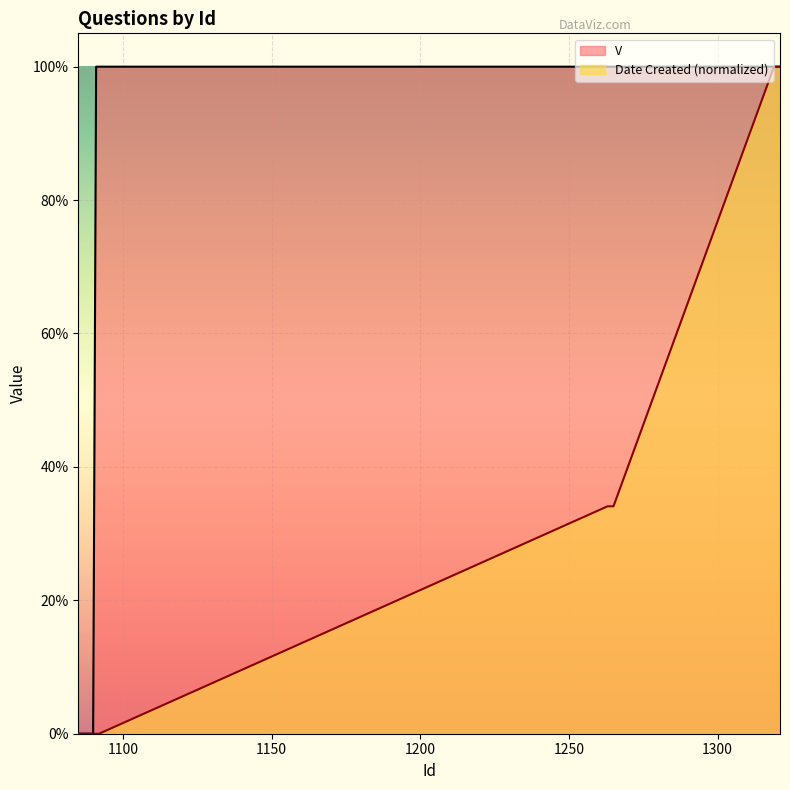

Rank the series by their maximum value, from highest to lowest.

V, Date Created